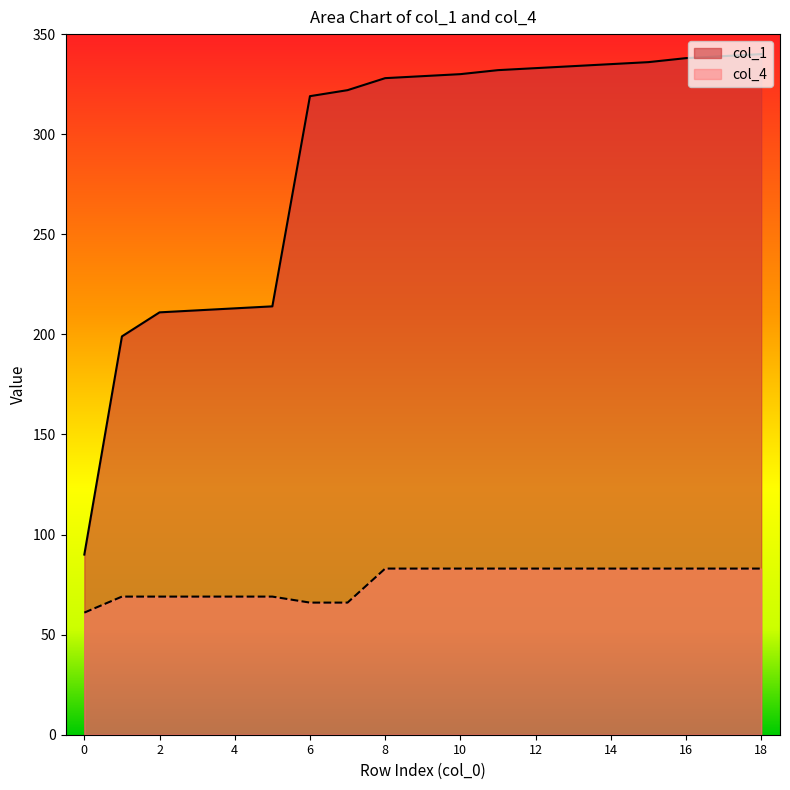

True or false: col_1 and col_4 intersect in this chart.

False